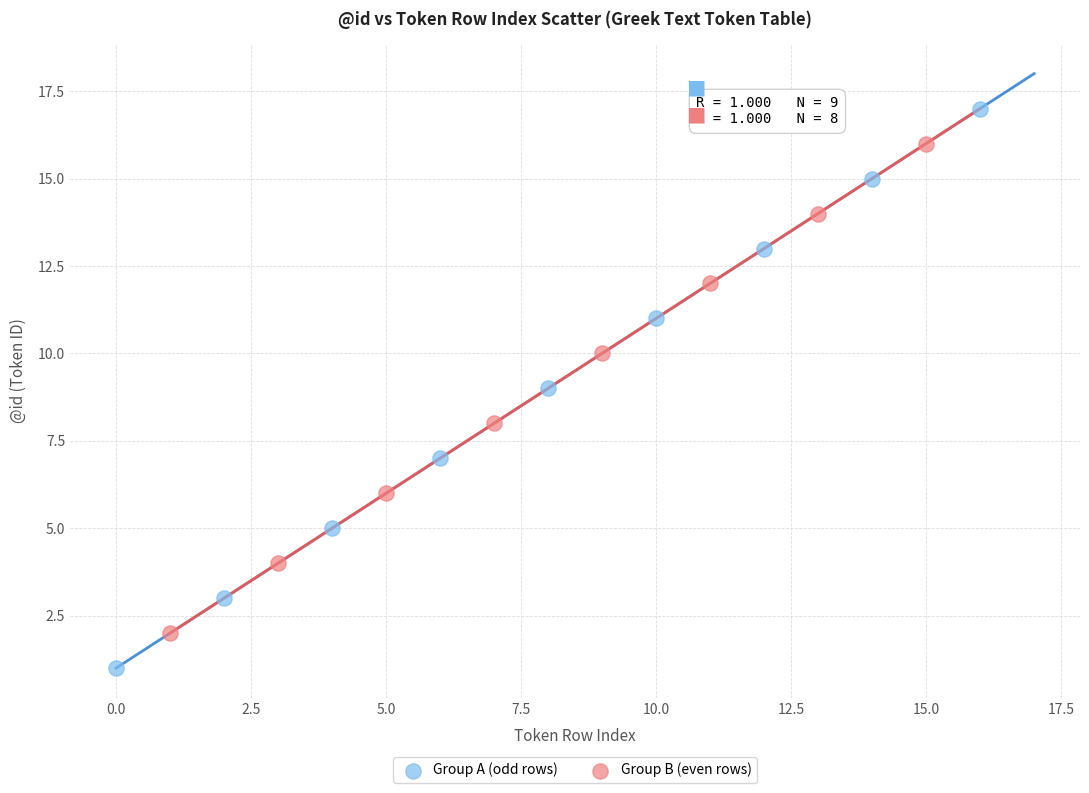

Which series contains the highest Y value?

Group A (odd rows)